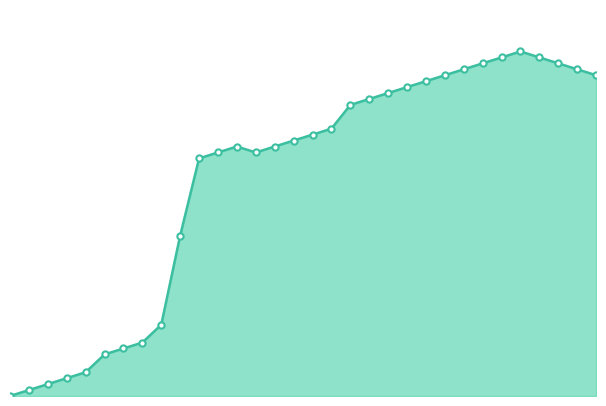

Which category has the highest value across all series?

1503684230